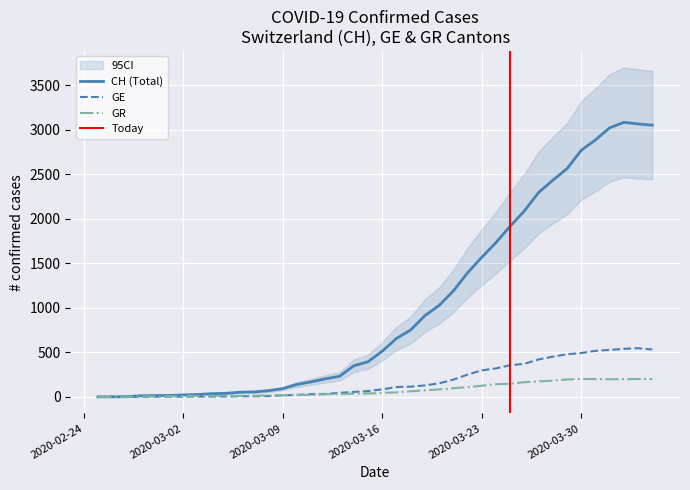

Is the value of GE at 34 greater than the value of CH at 4?

Yes